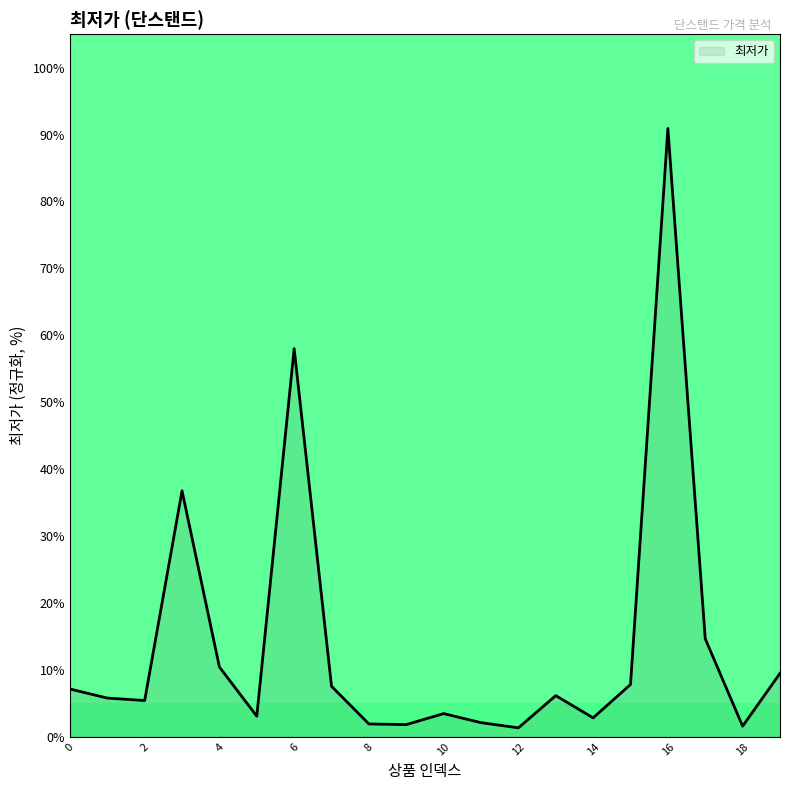

What is the maximum value shown in the chart?

90.9